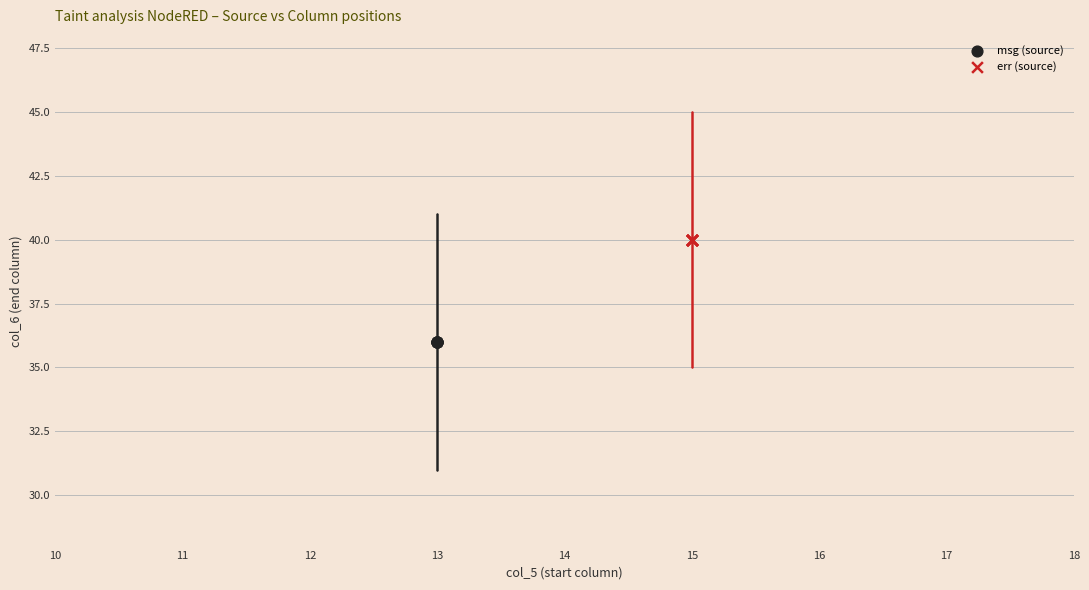

Which series reaches the maximum Y coordinate?

err (source)